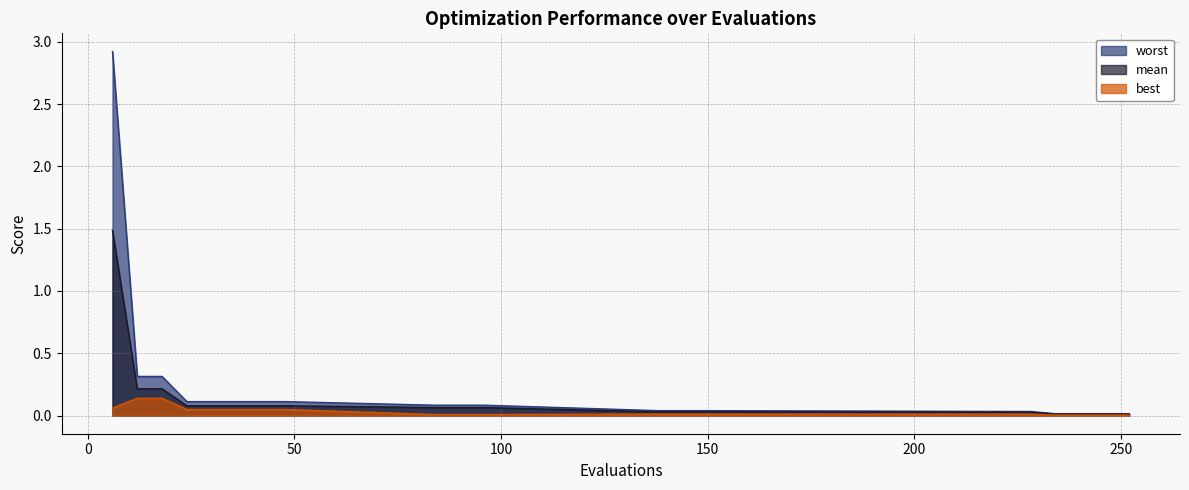

True or false: best and worst intersect in this chart.

False